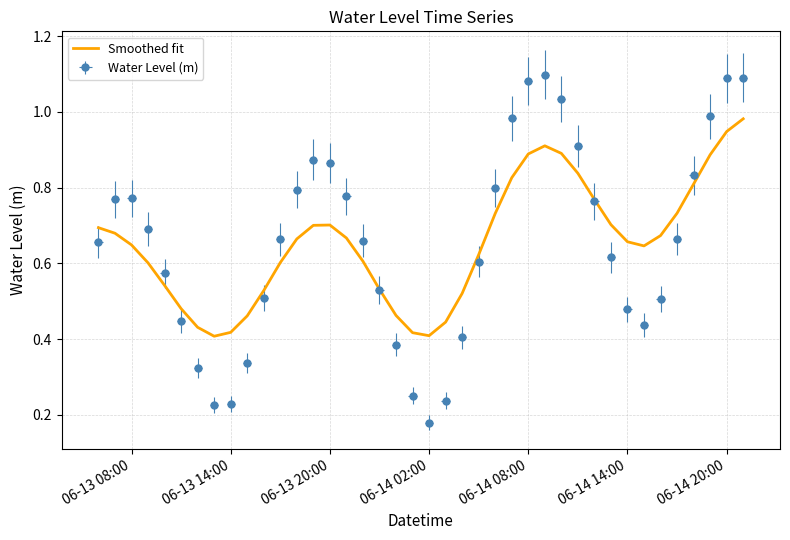

What is the average value?

0.7